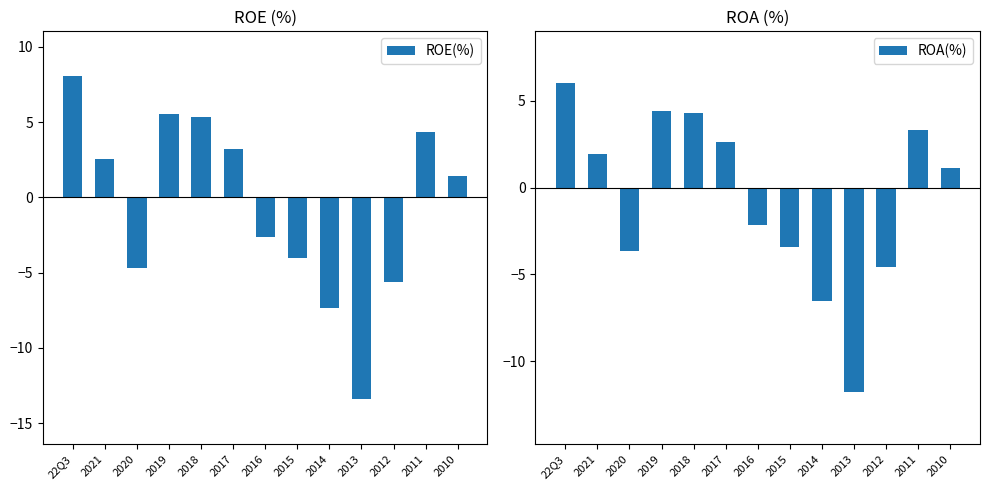

Is the value of ROA(%) at 2011 greater than the value of ROE(%) at 2017?

Yes